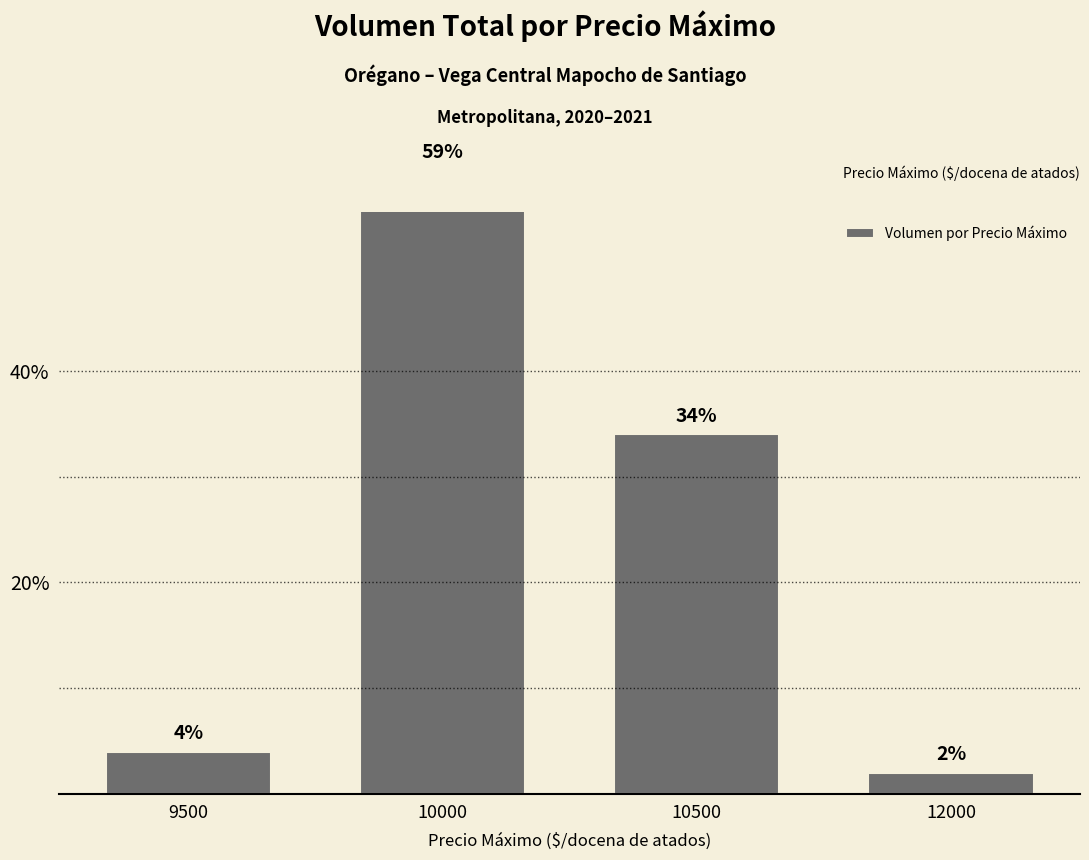

Which label corresponds to the smallest value in the chart?

12000